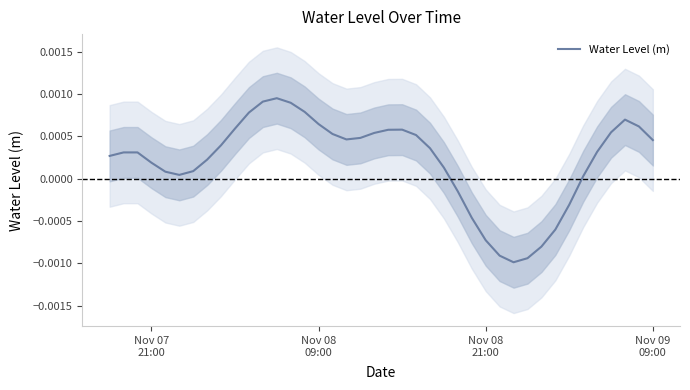

How many data points are above 0?

31